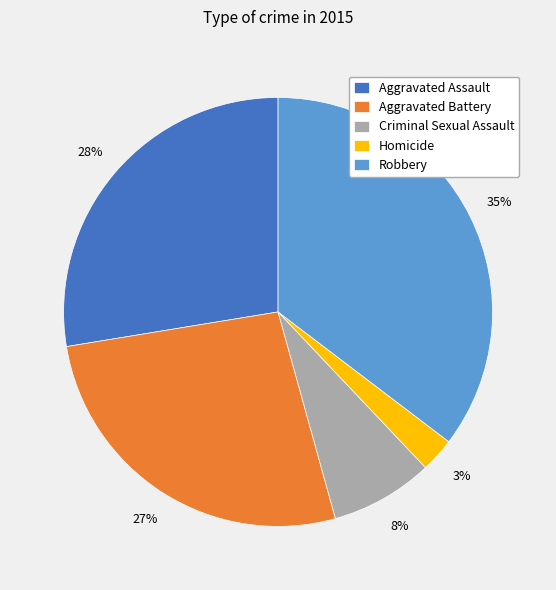

To the nearest percent, what percentage of the pie is Robbery?

35%